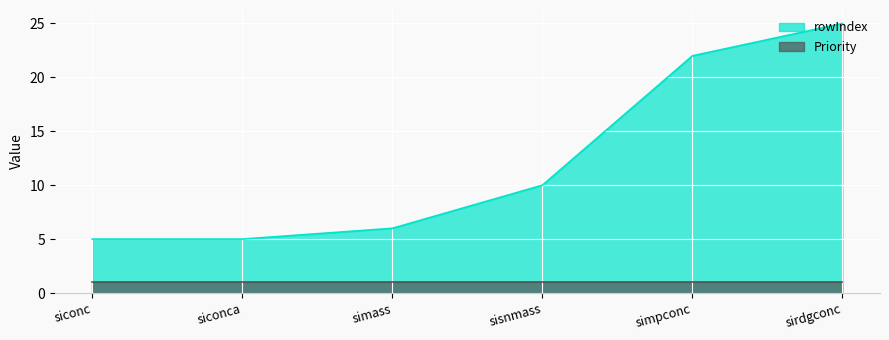

The chart shows a value of 32 at simpconc. True or false?

False